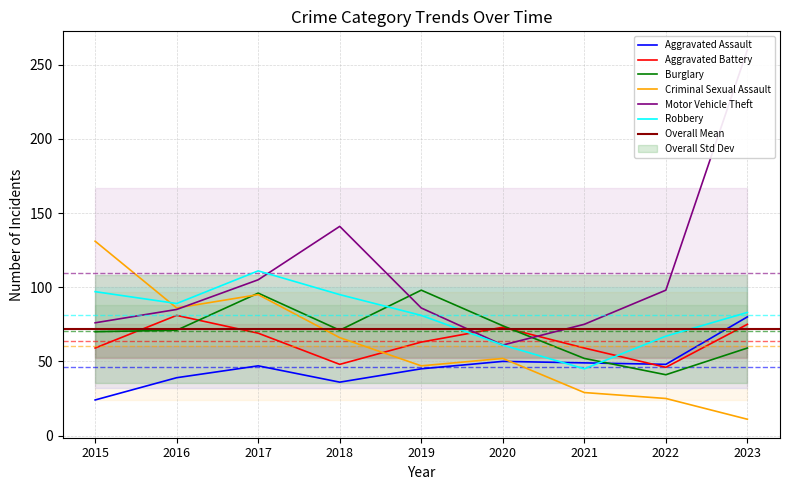

How many lines are shown in the chart?

6